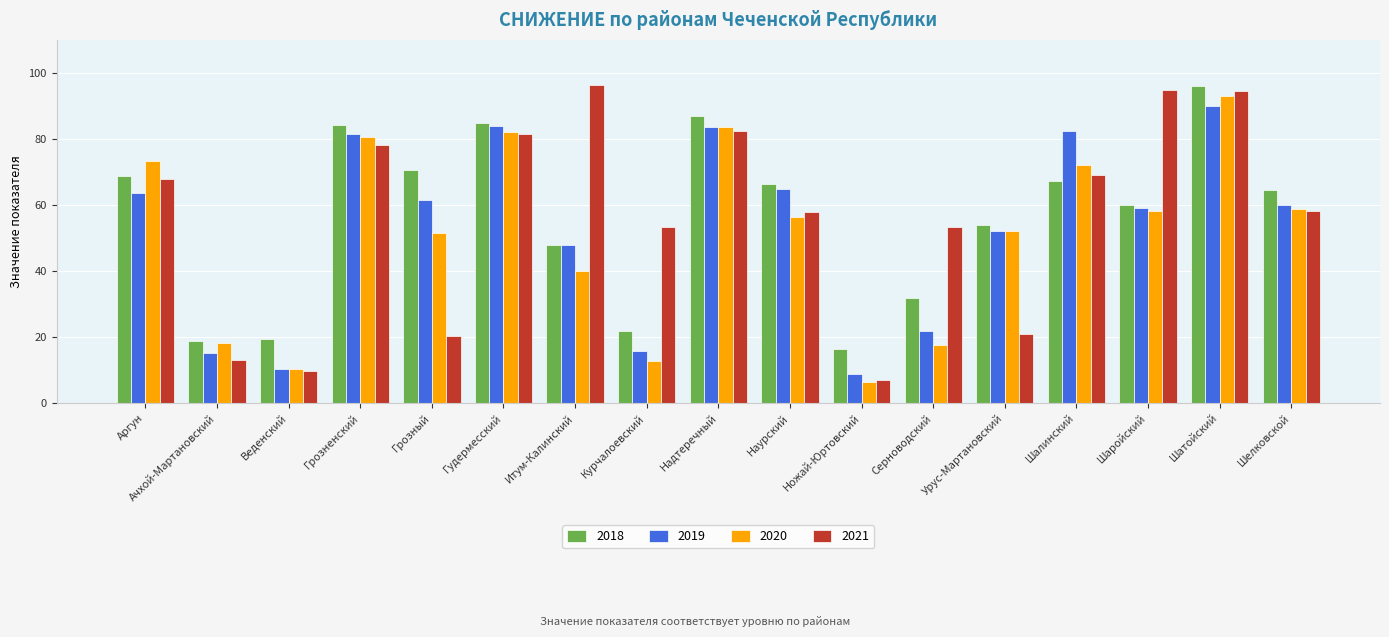

What is the maximum value shown in the chart?

96.3